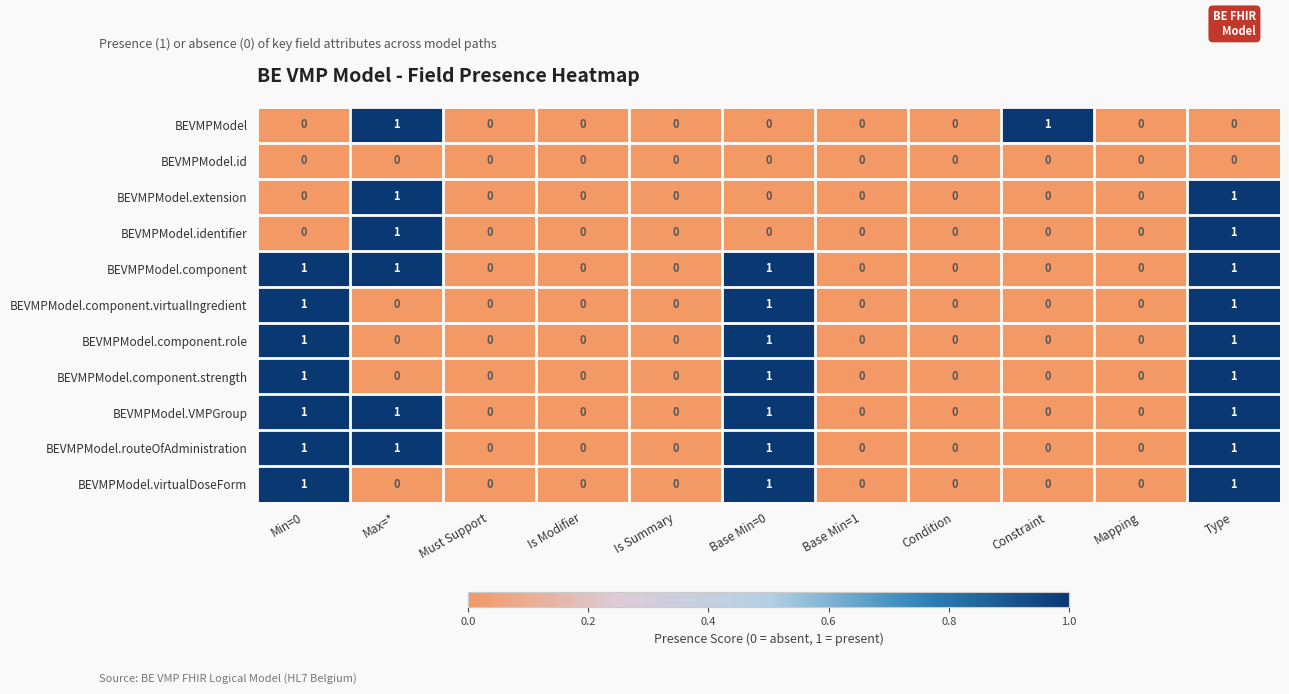

How many BEVMPModel.VMPGroup values are between 0 and 1?

11